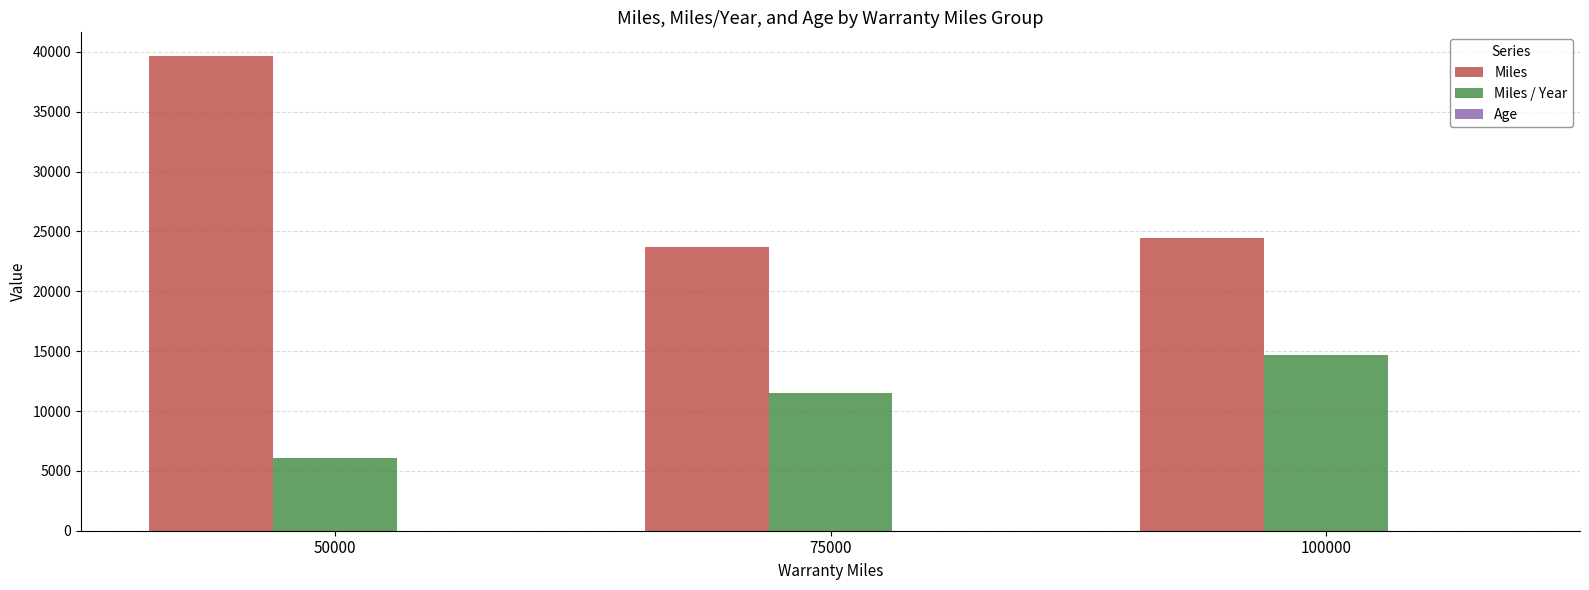

At which category is the sum across all series the highest?

50000